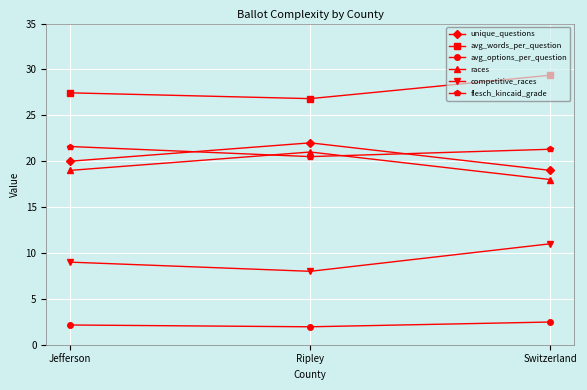

Where is races nearest to the value 19?

Jefferson